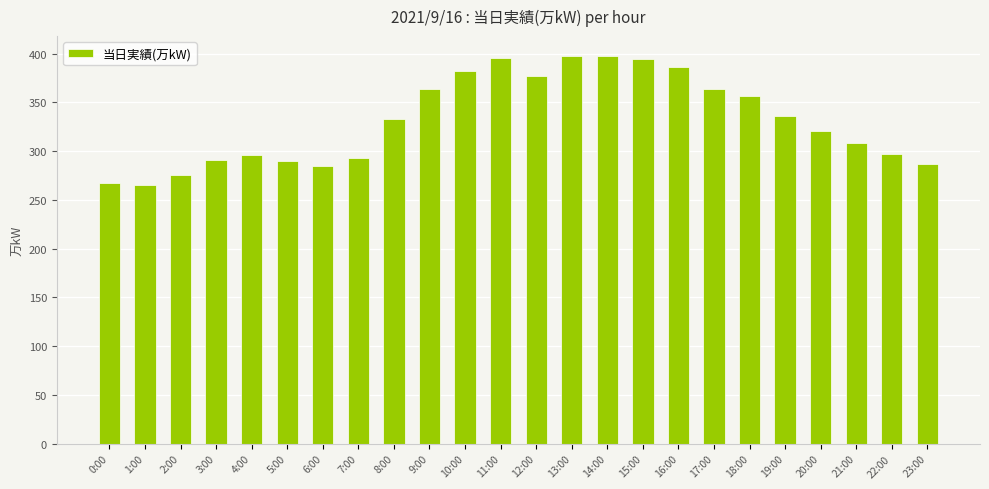

The value at 0:00 is 431. True or false?

False